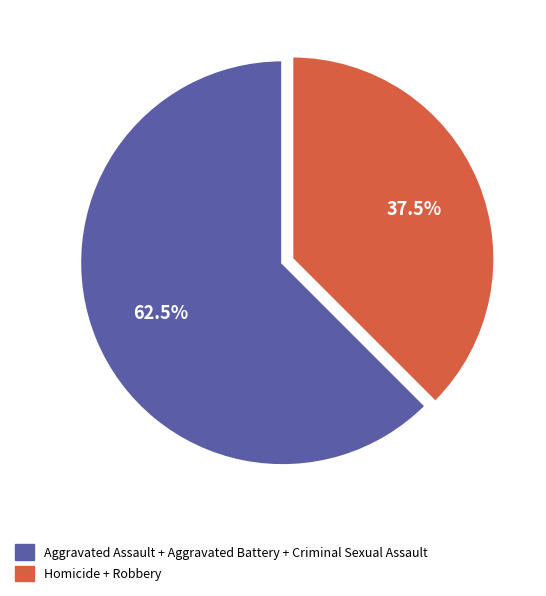

To the nearest percent, what is the difference between the largest and smallest slice percentages?

25%